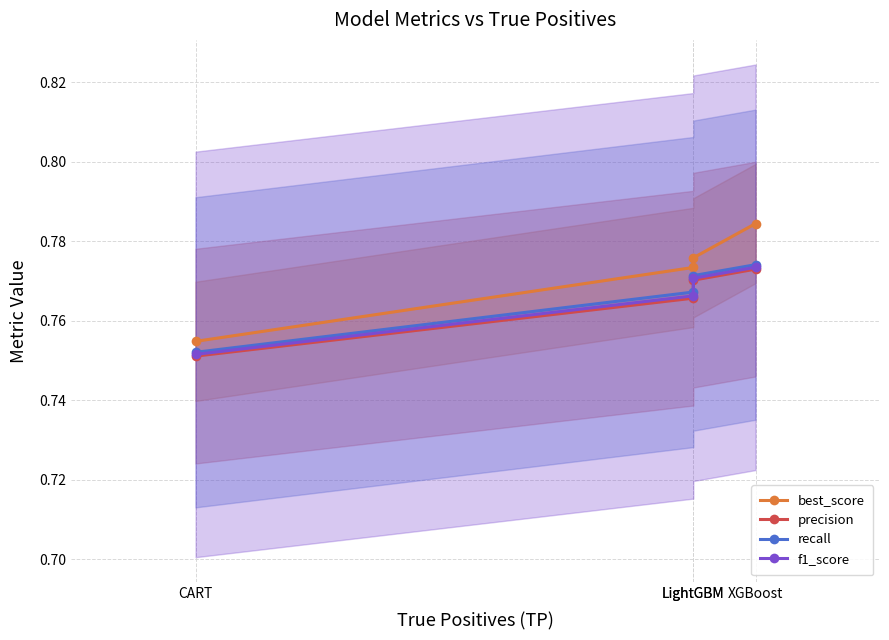

List the series in order of their peak value, lowest first.

precision, f1_score, recall, best_score